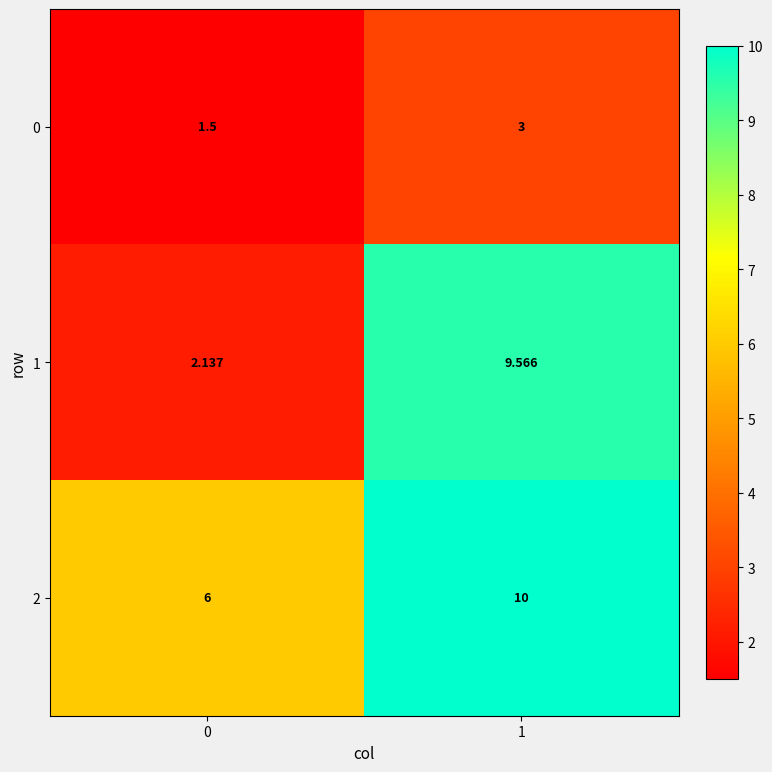

What is the total value across all series at 1?

22.6